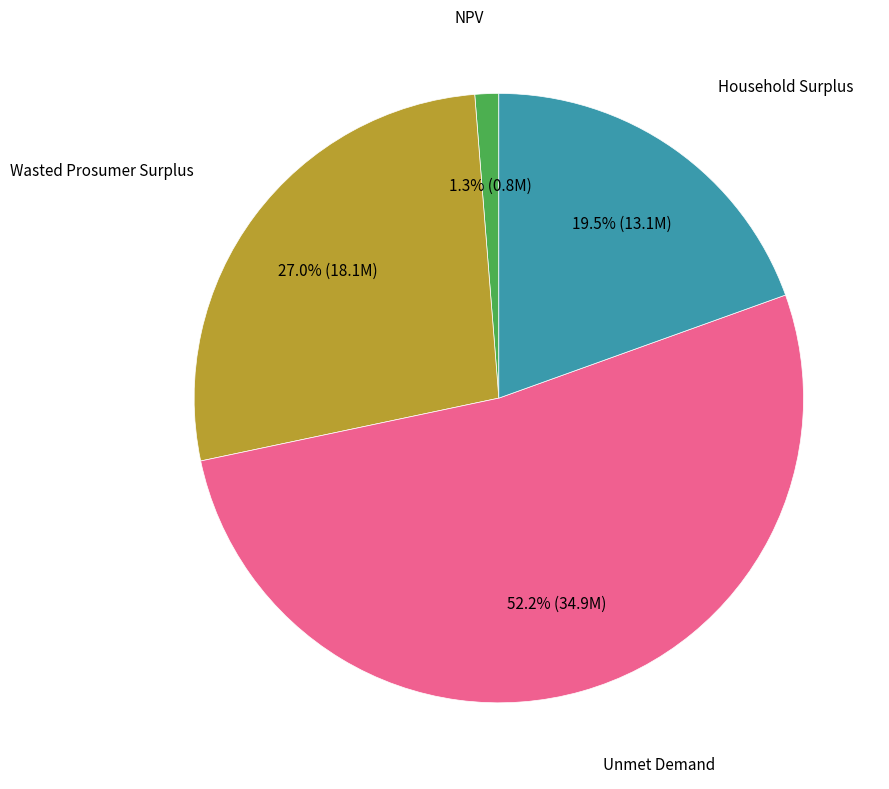

How many slices are in this pie chart?

4